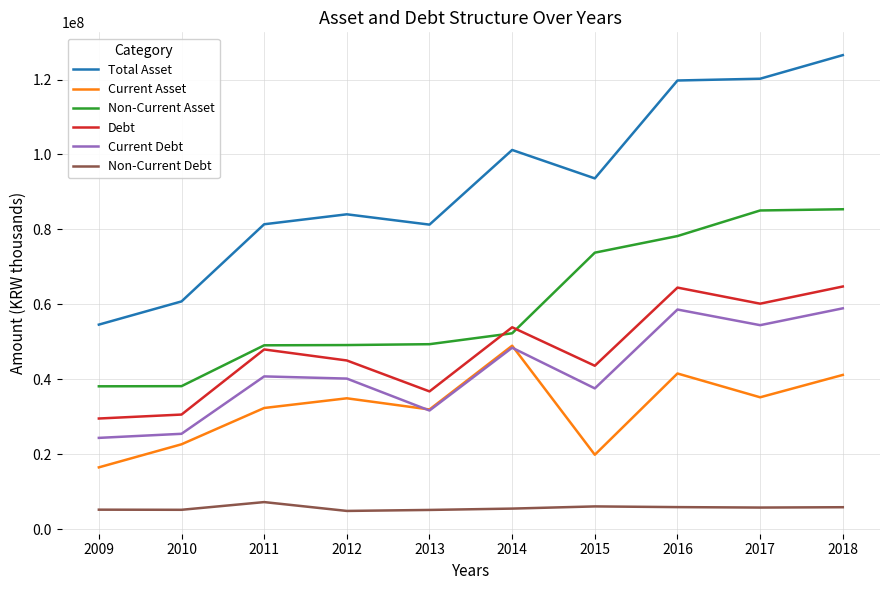

True or false: Non-Current Asset has more than 2 points higher than both neighbors.

False